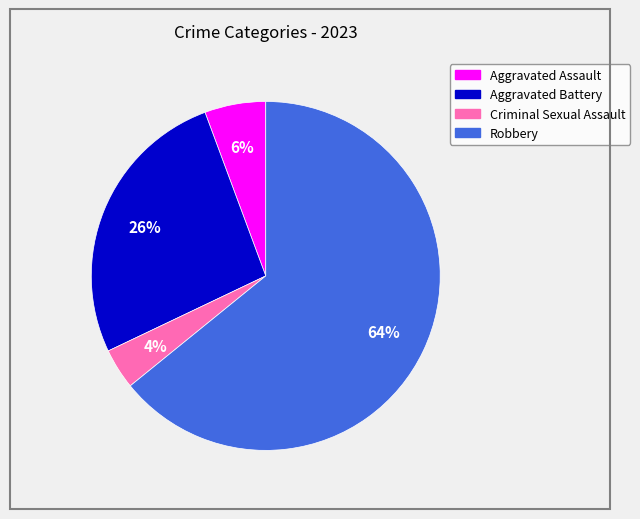

Is it true that Aggravated Assault is 1% of the pie?

False